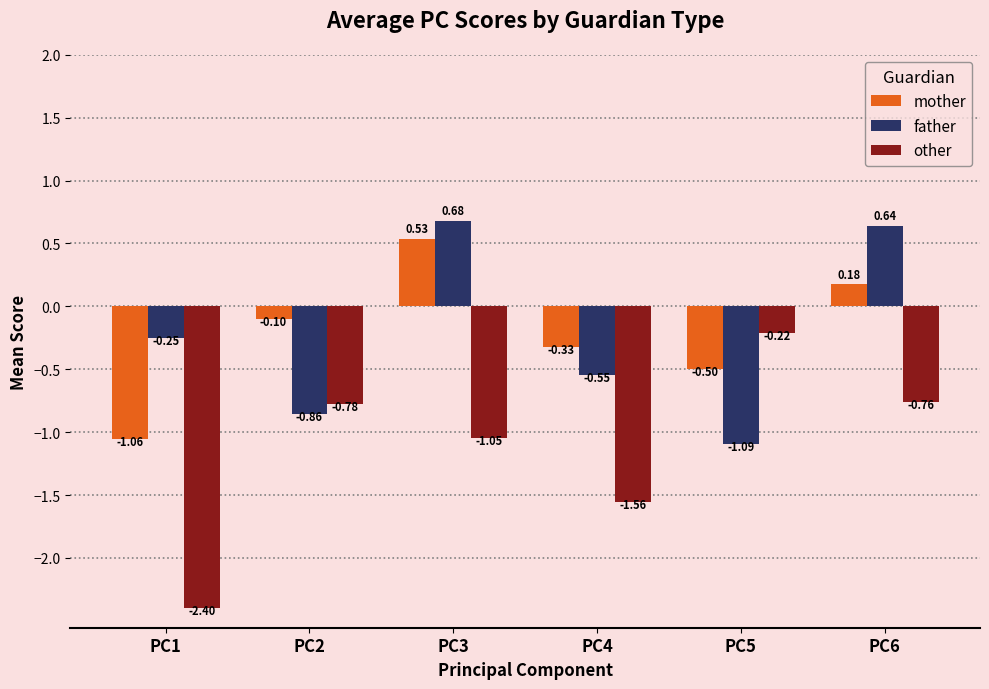

What is the difference between the maximum and minimum values in the mother series?

1.6